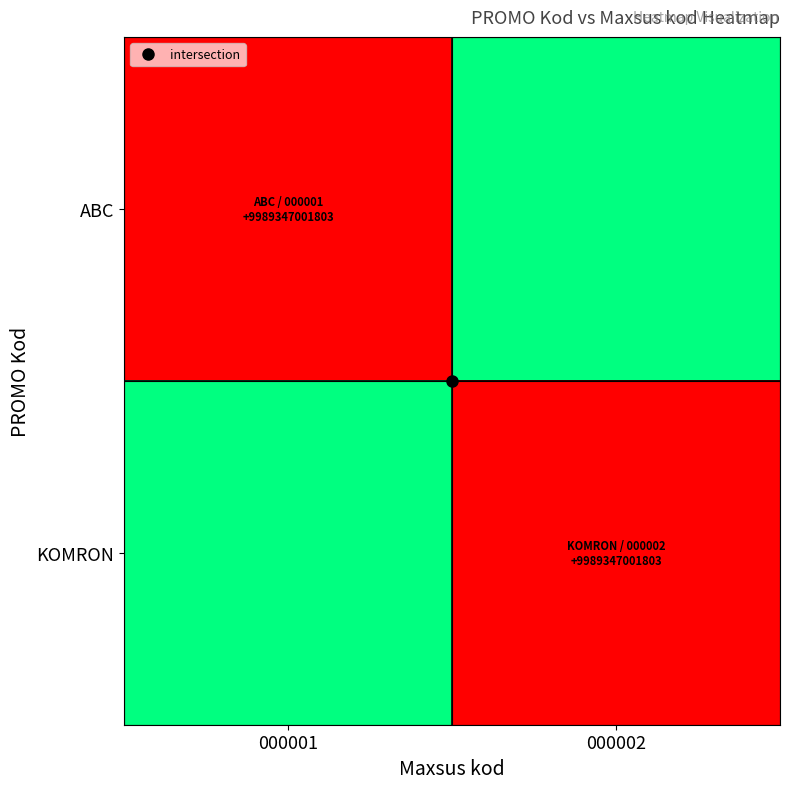

At which category does the chart reach its peak across all series?

000001